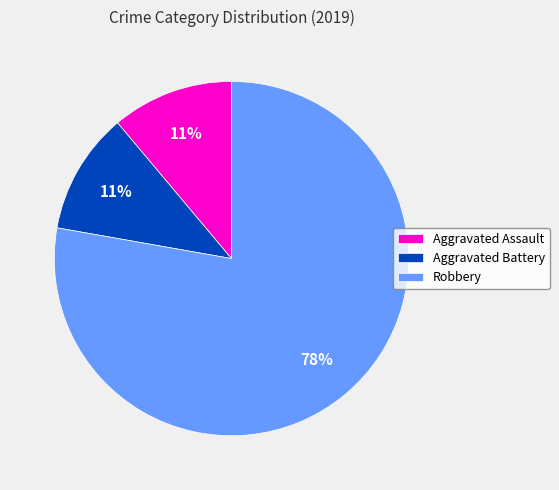

To the nearest percent, what is the combined percentage of Robbery and Aggravated Assault?

89%